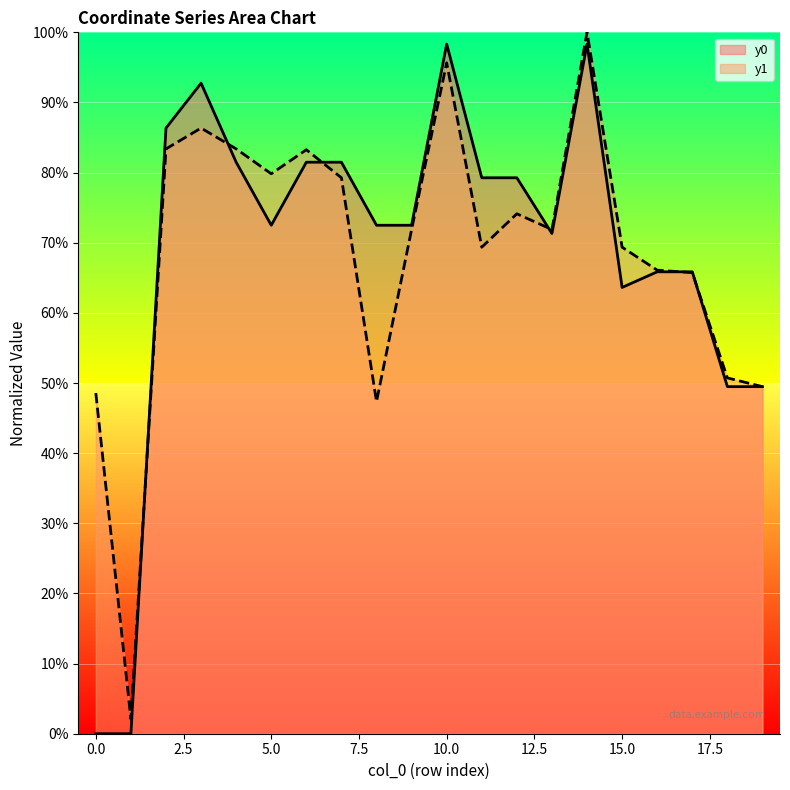

After their last crossing, which series has the higher values: y1 or y0?

y1